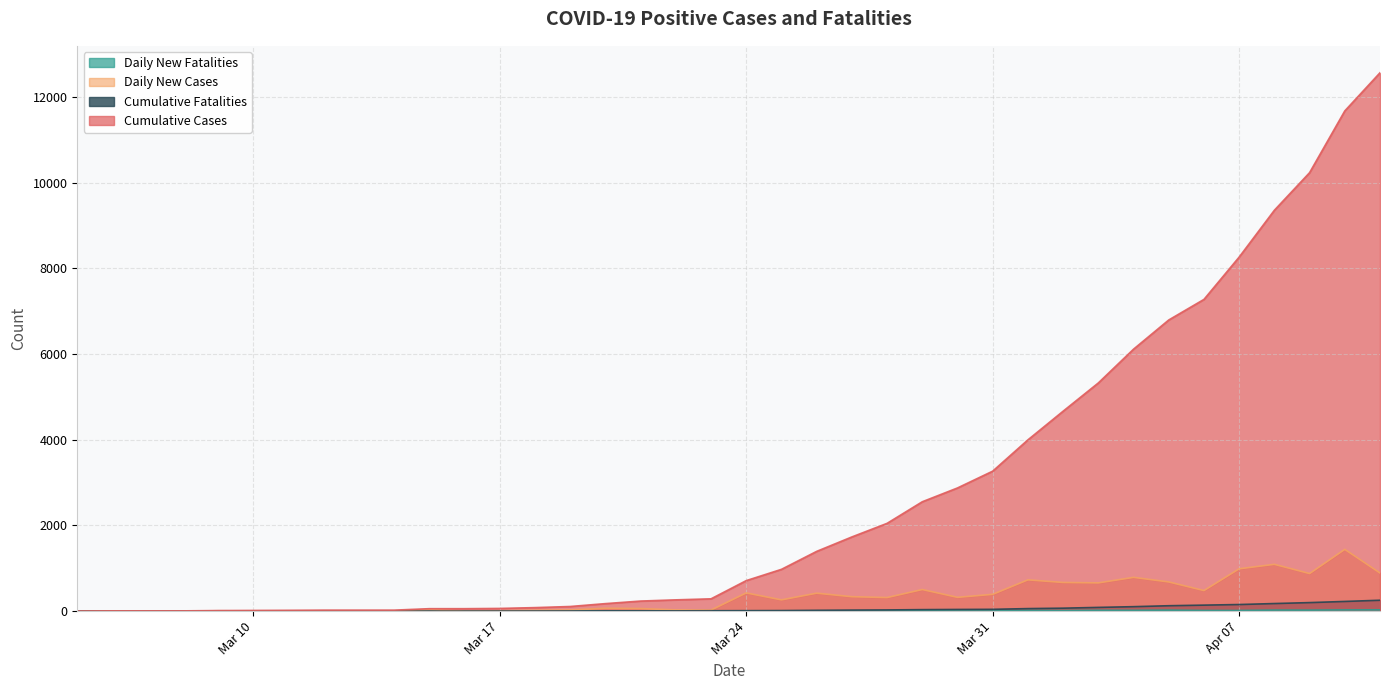

How many values in the Cumulative Fatalities series exceed 11?

18